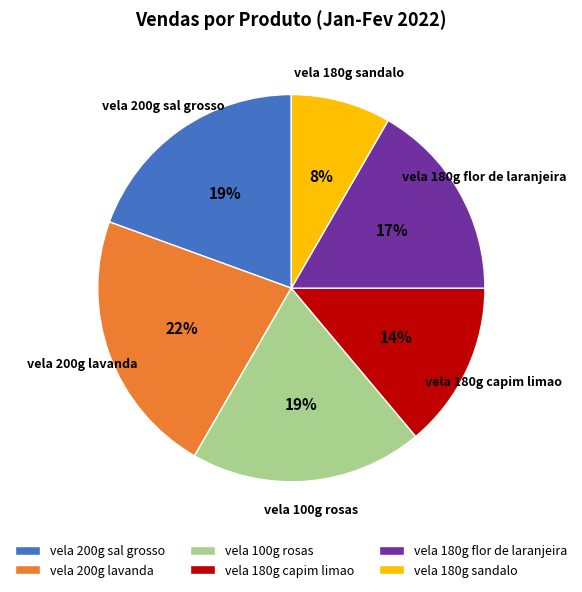

Which category has the smallest portion of the pie?

vela 180g sandalo